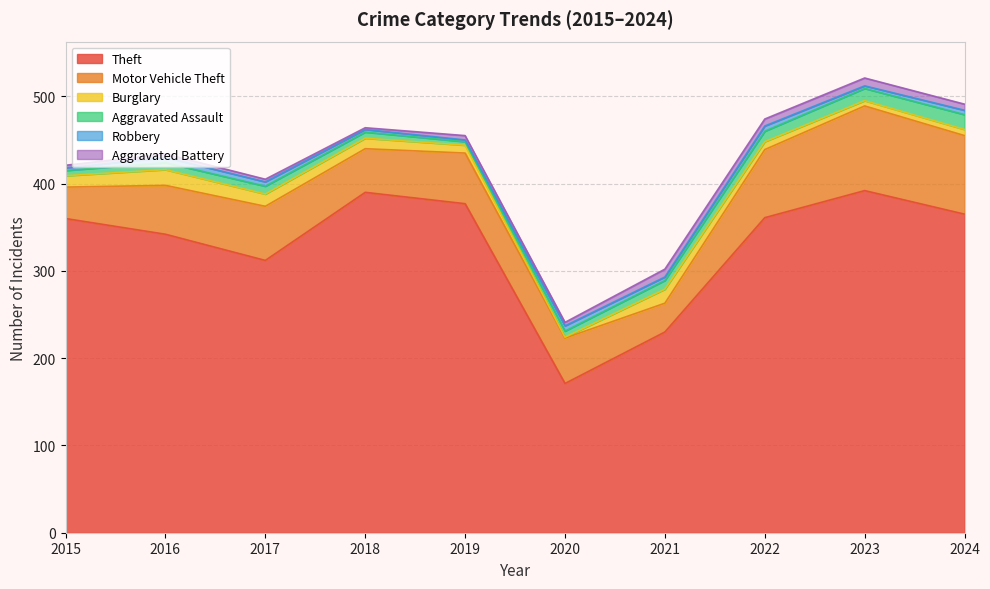

Reading left to right, extract all data points from this chart.

Theft: 360	342	312	390	377	171	230	361	392	365
Motor Vehicle Theft: 36	56	62	50	58	52	33	78	97	90
Burglary: 13	18	14	12	9	1	16	9	6	7
Aggravated Assault: 6	8	9	7	4	7	10	12	14	17
Robbery: 3	6	5	3	2	6	4	6	3	5
Aggravated Battery: 3	4	3	2	5	4	9	8	9	7